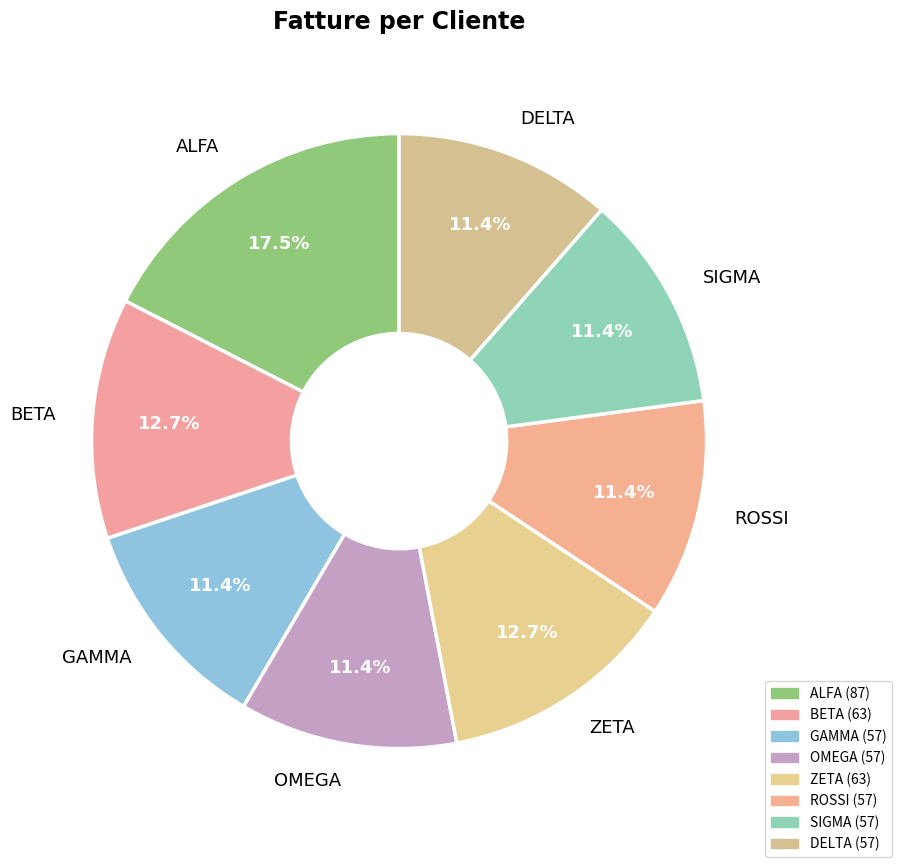

Is ALFA the majority of the pie?

No